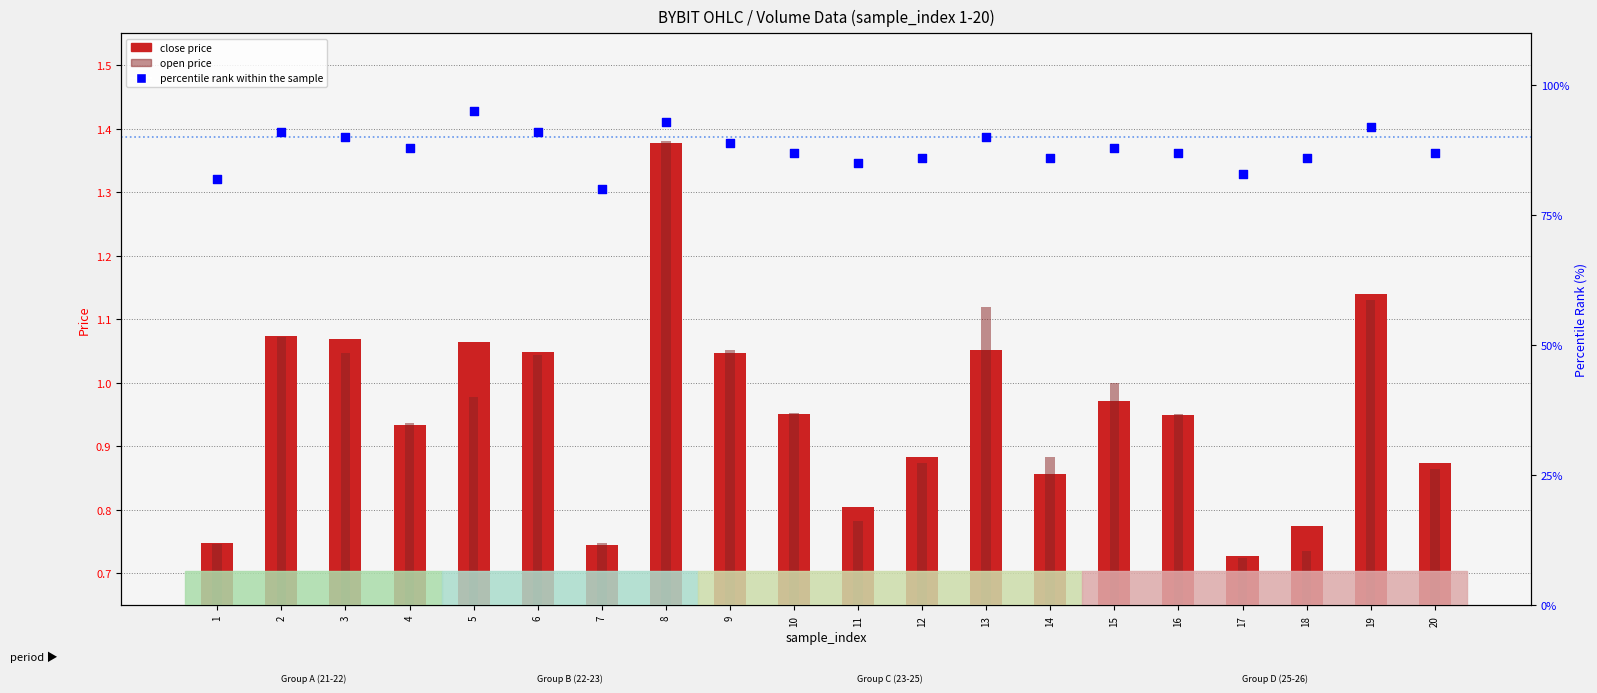

Which series contains the lowest Y value?

open